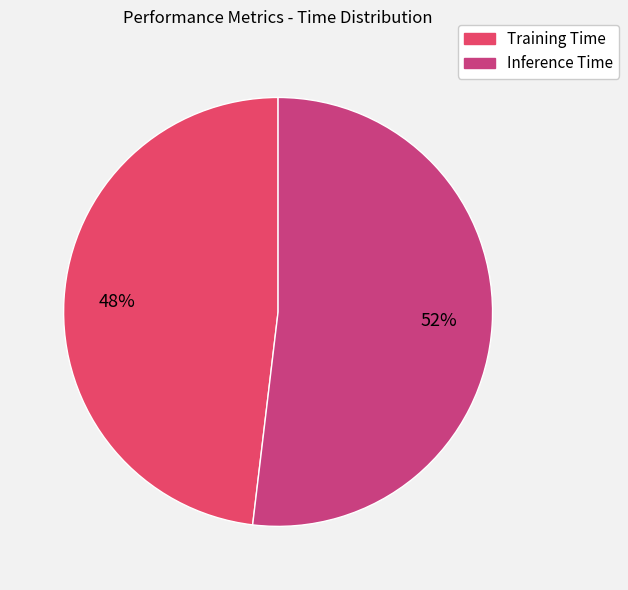

How many slices are in this pie chart?

2